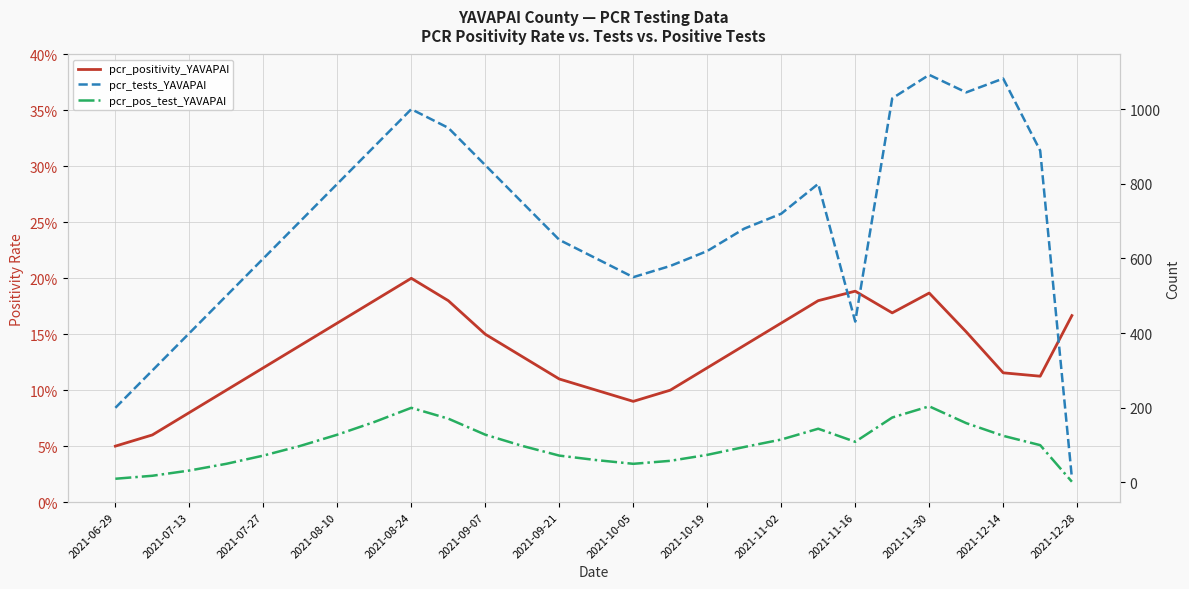

Is the value of pcr_tests_YAVAPAI at 2021-11-30 greater than the value of pcr_positivity_YAVAPAI at 2021-09-21?

Yes